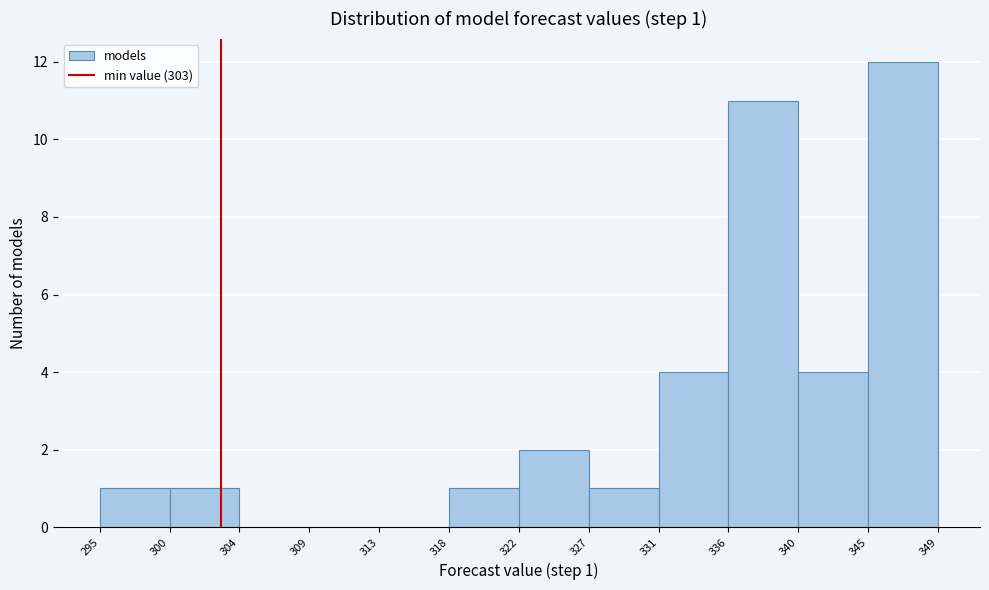

Which range on the x-axis has the tallest bar?

345 to 349